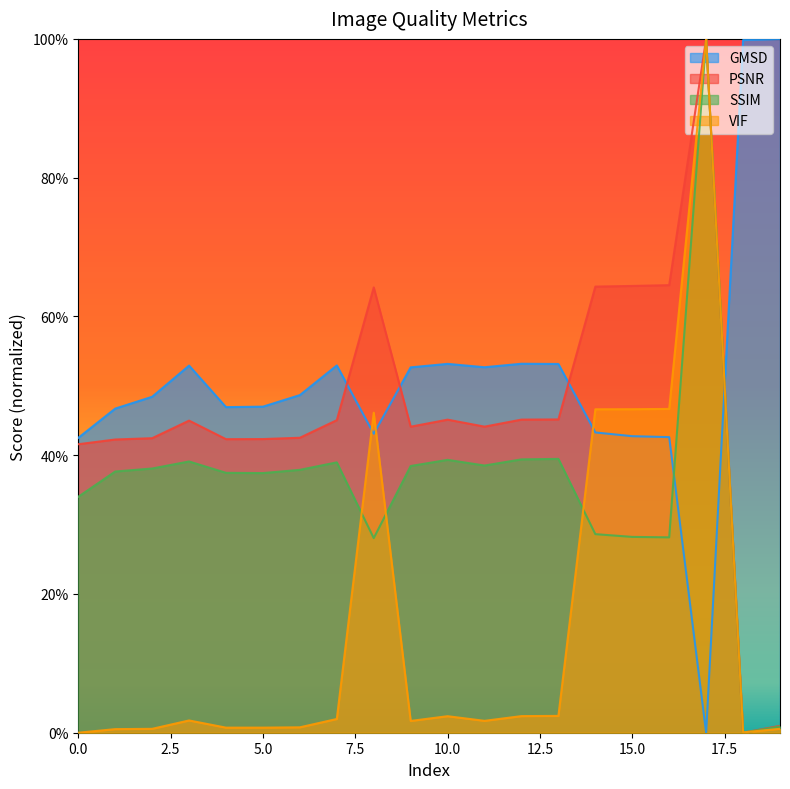

What are all the series names shown in the legend?

GMSD, PSNR, SSIM, VIF